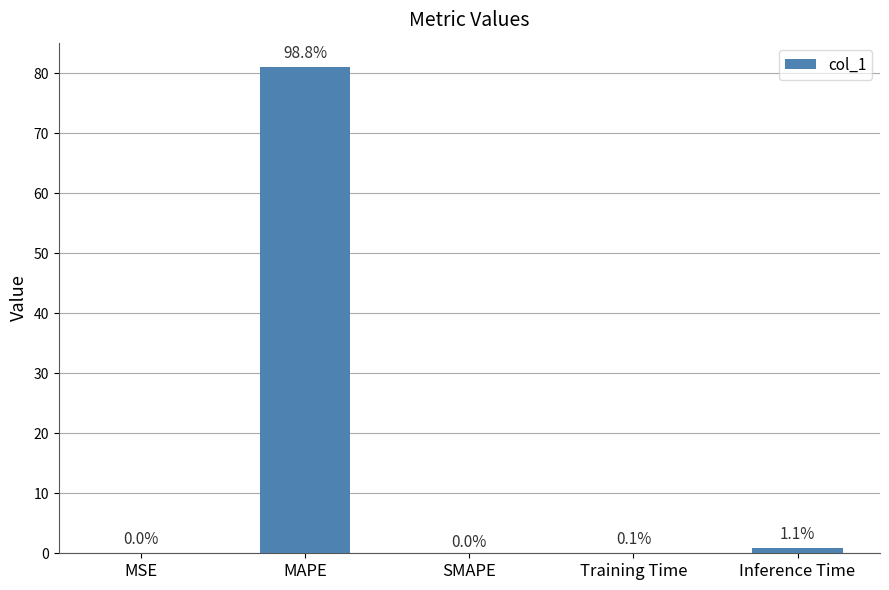

What is the sum of all values?

82.0